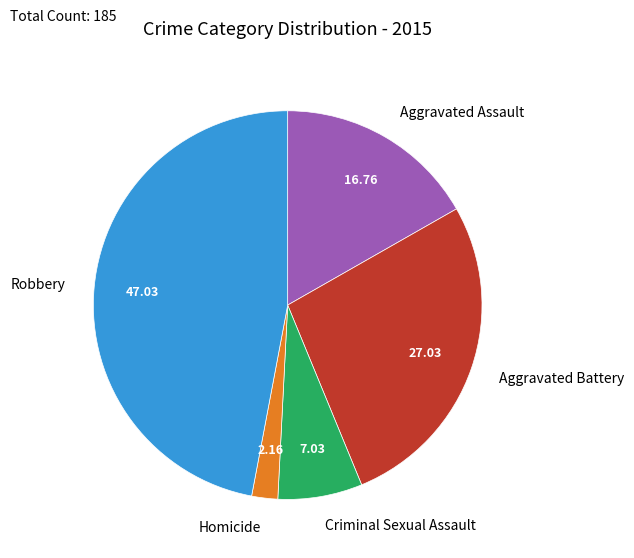

Between Aggravated Battery and Criminal Sexual Assault, which is larger?

Aggravated Battery